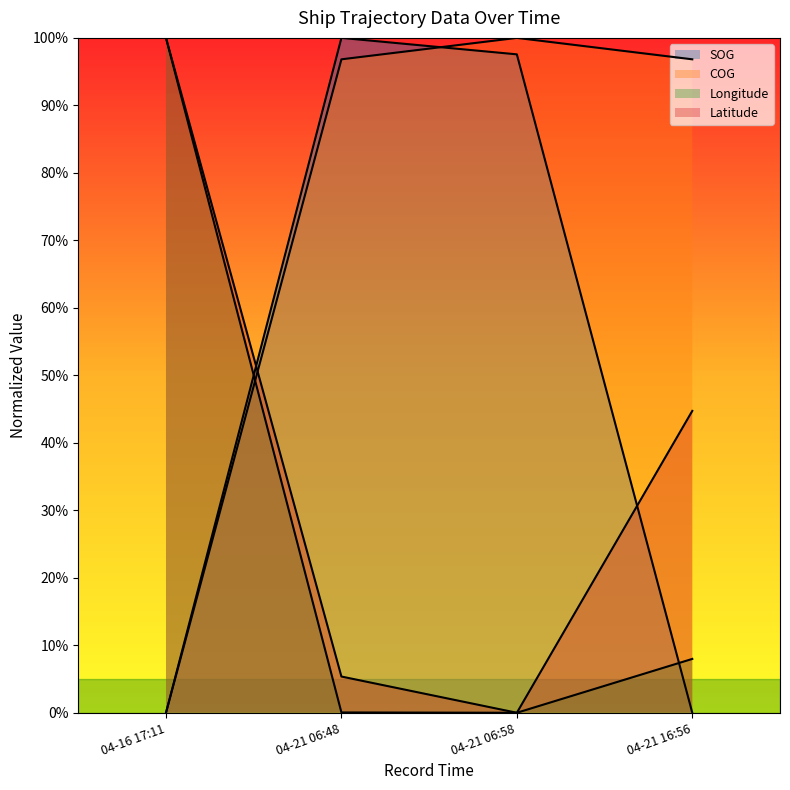

What are all the series names shown in the legend?

SOG, COG, Longitude, Latitude